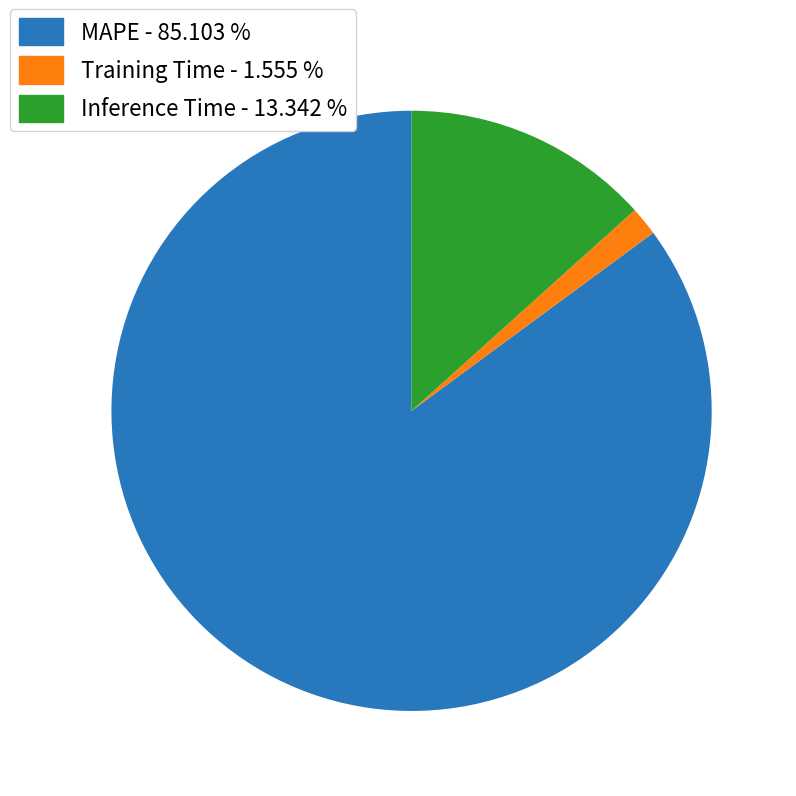

The Inference Time slice represents 28% of the pie. True or false?

False